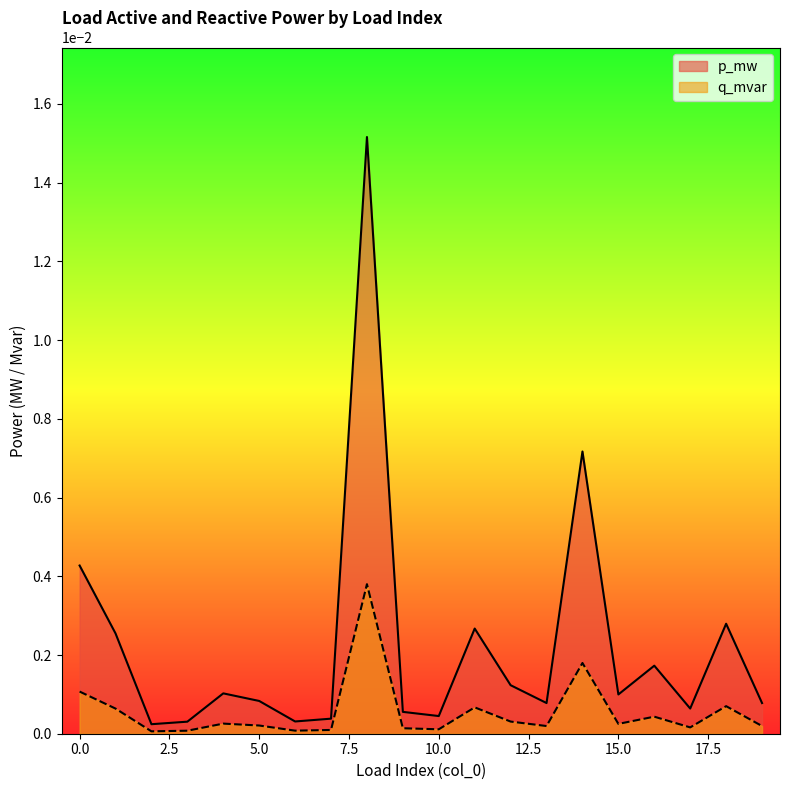

True or false: p_mw and q_mvar cross at least once.

False